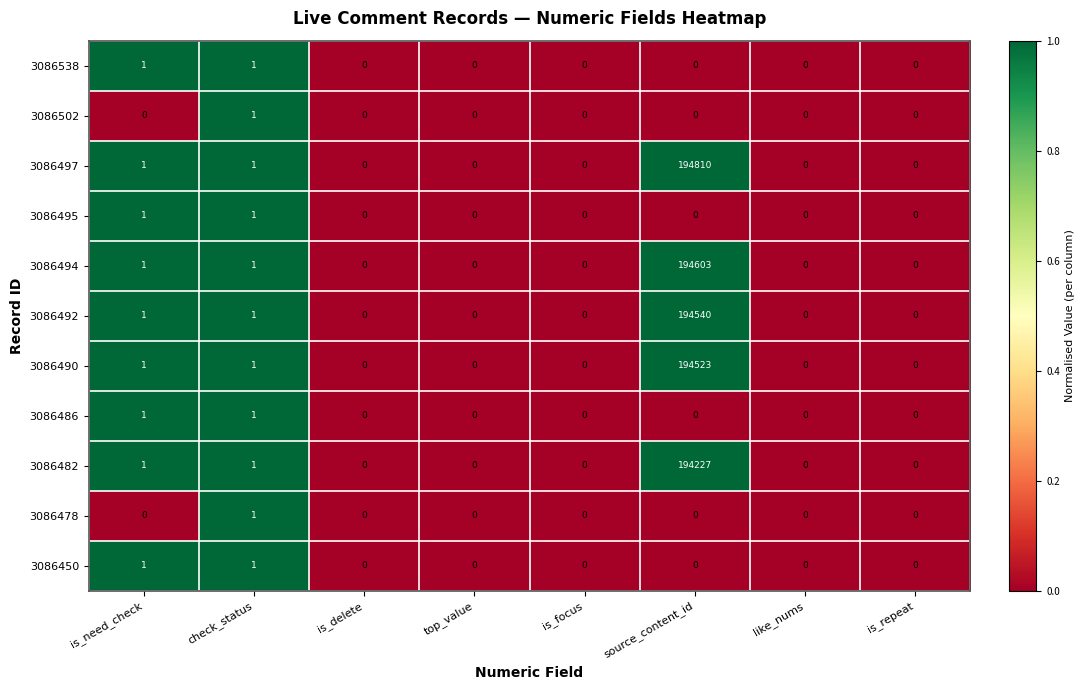

The 3086494 series shows 0 at is_focus. True or false?

True